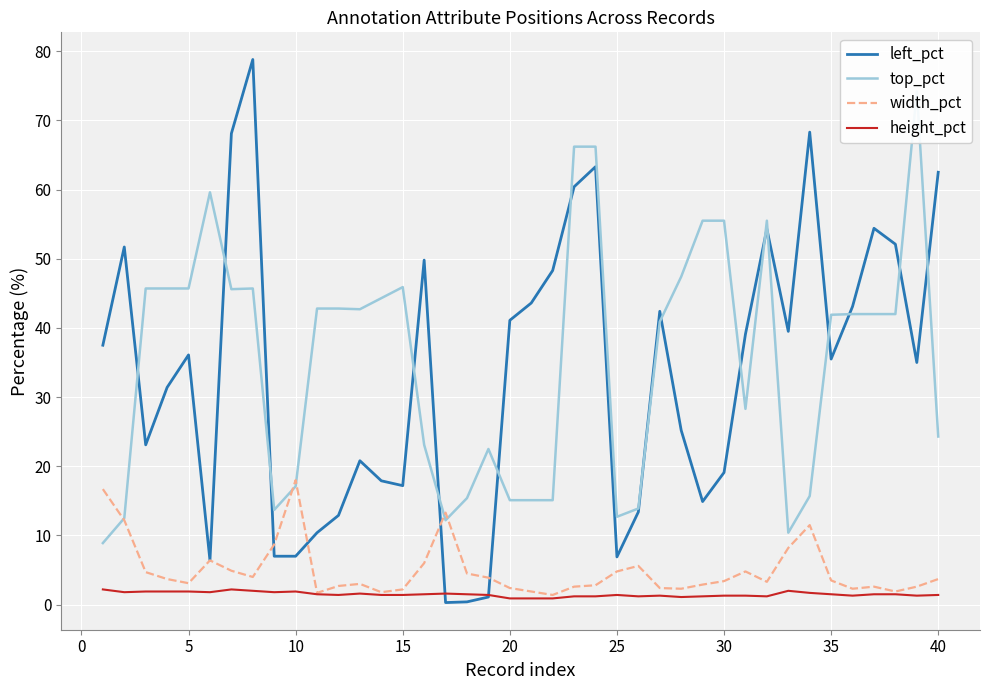

True or false: width_pct has more than 2 interior local peaks.

True